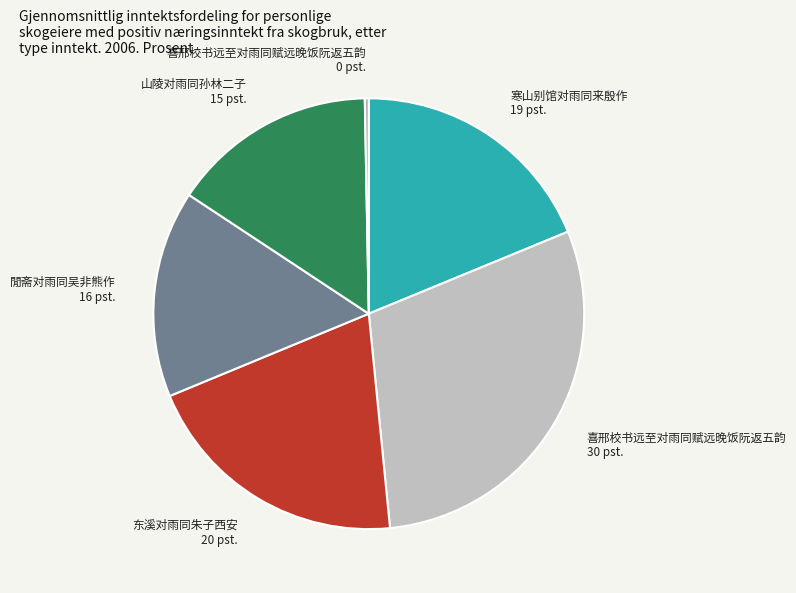

True or false: 閒斋对雨同吴非熊作 16 pst. accounts for 16% of the total.

True